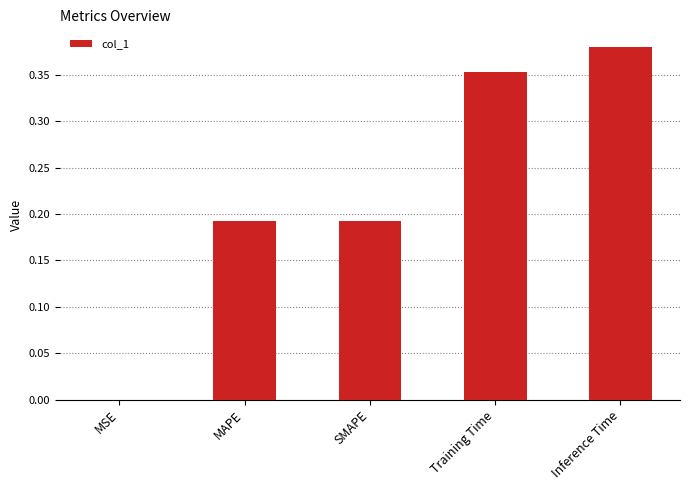

Which category has the highest value across all series?

Inference Time